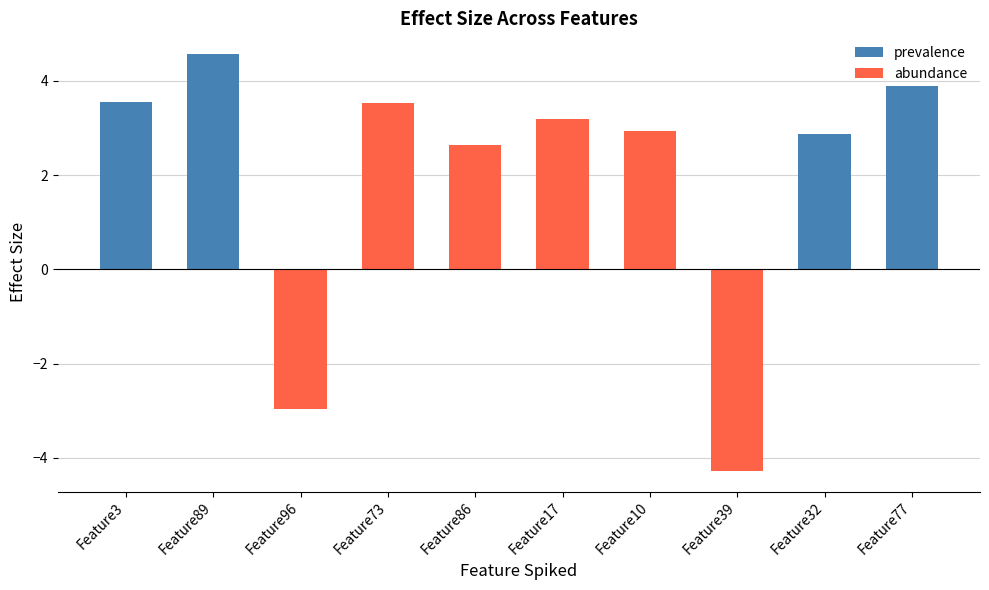

How many data points are less than 3?

5